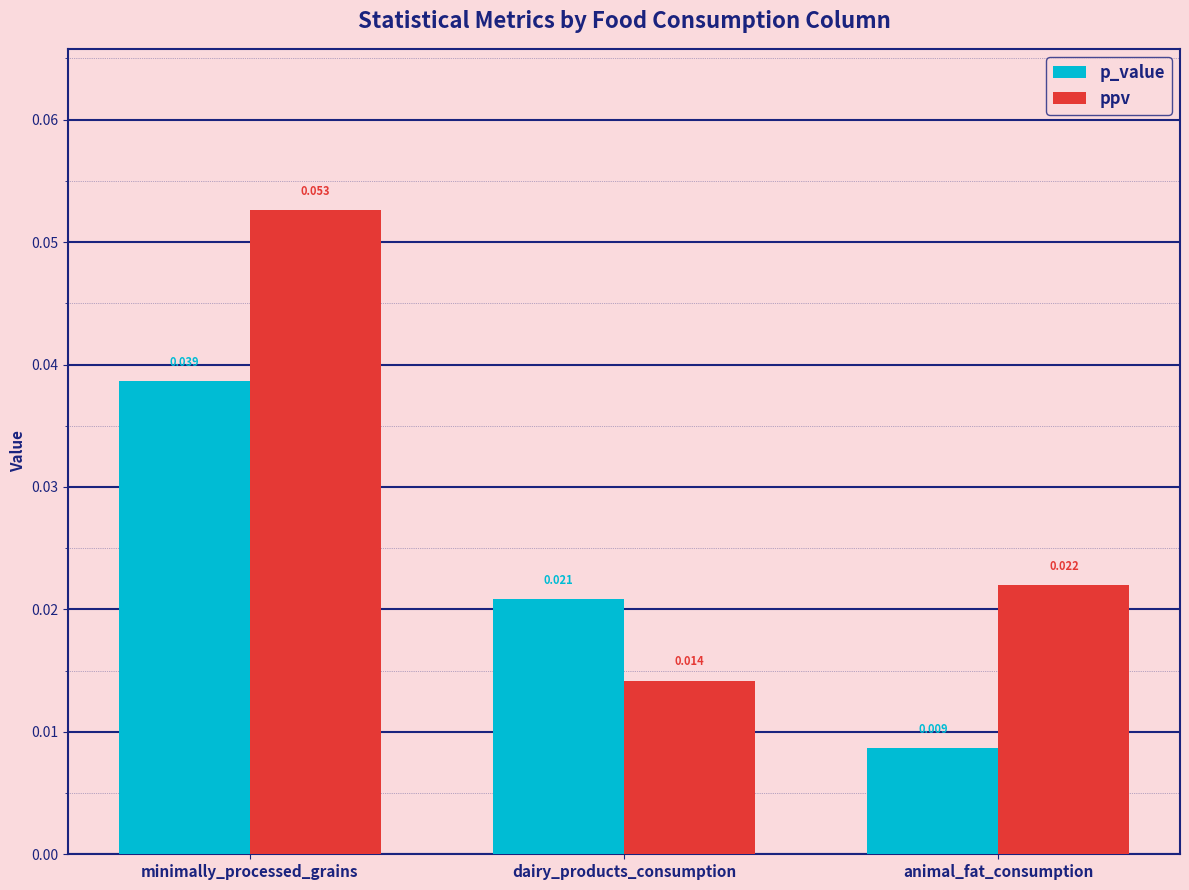

Which label corresponds to the smallest value in the chart?

animal_fat_consumption